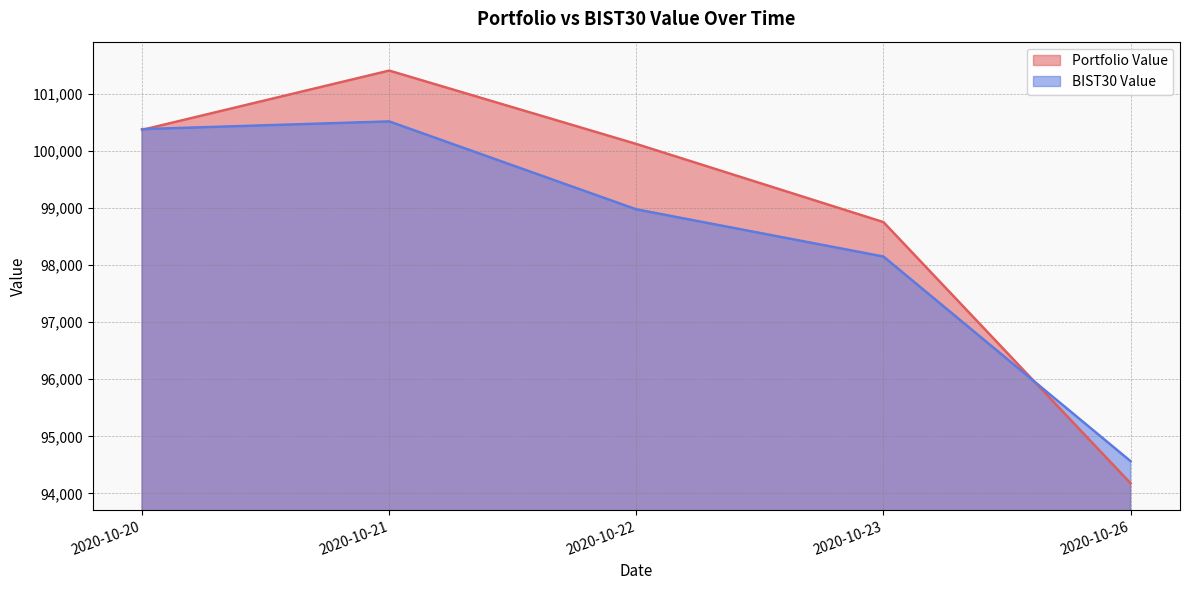

List the labels in order of Portfolio Value value, largest first.

2020-10-21, 2020-10-20, 2020-10-22, 2020-10-23, 2020-10-26